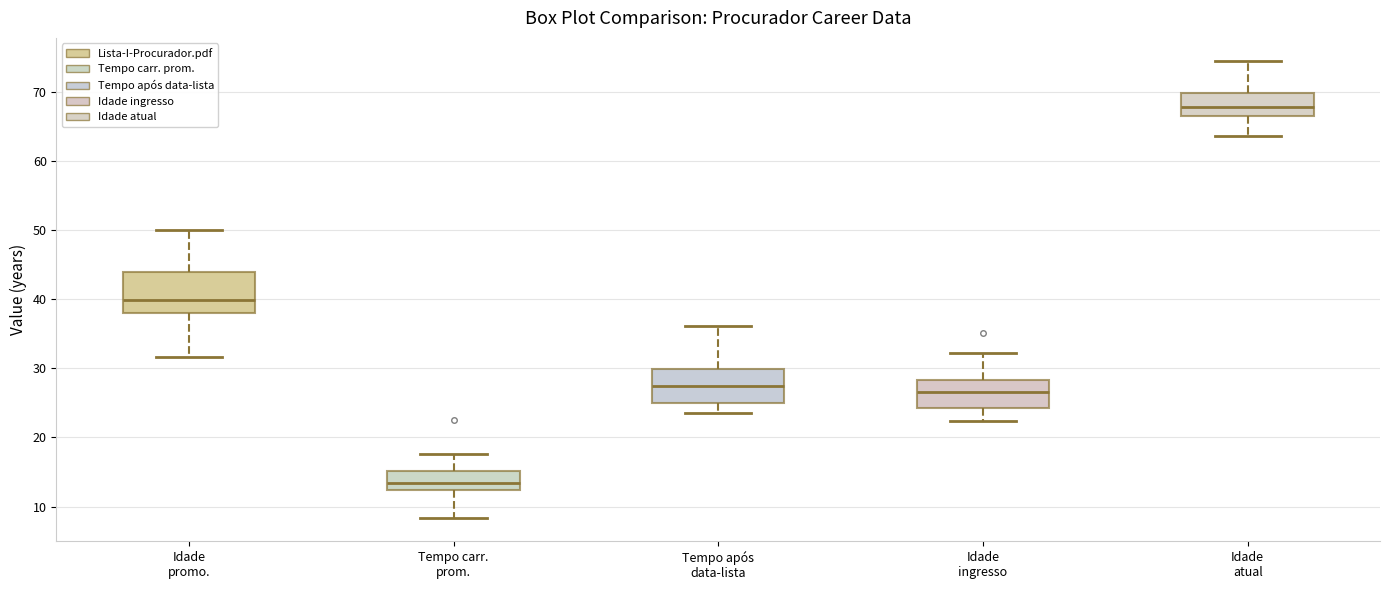

Reading left to right, read every box against the y-axis: the position of its median line, the range the box covers, and the ends of its whiskers. The values are not printed on the chart, so give them approximately, as read against the axis.

Idade promo.: median 40, box 38 to 44, whiskers 32 to 50
Tempo carr. prom.: median 13, box 12 to 15, whiskers 8 to 18
Tempo após data-lista: median 27, box 25 to 30, whiskers 24 to 36
Idade ingresso: median 27, box 24 to 28, whiskers 22 to 32
Idade atual: median 68, box 67 to 70, whiskers 64 to 74